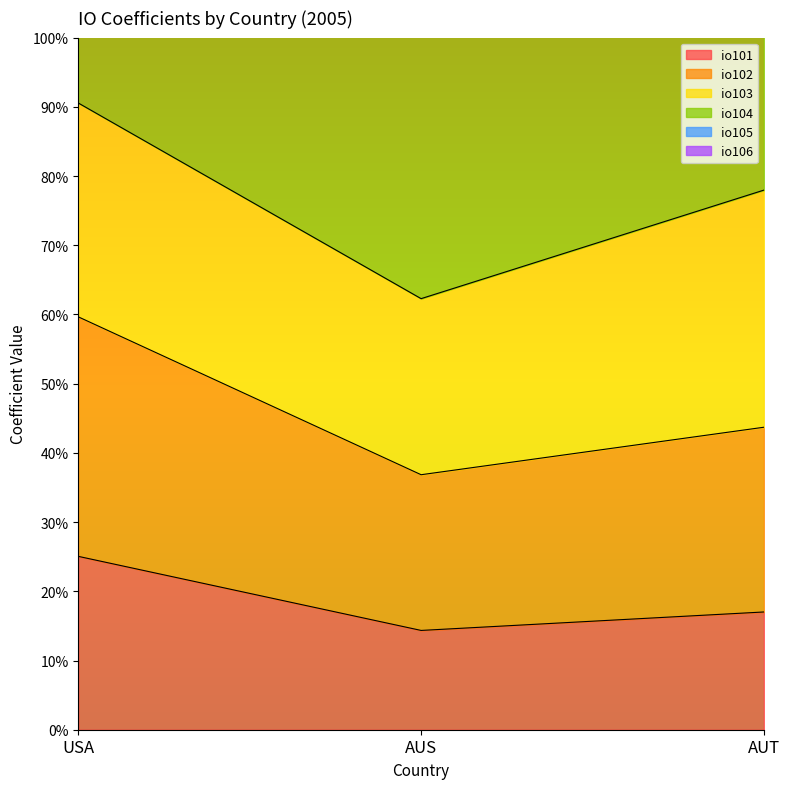

What is the label of the 2nd point from the right?

AUS